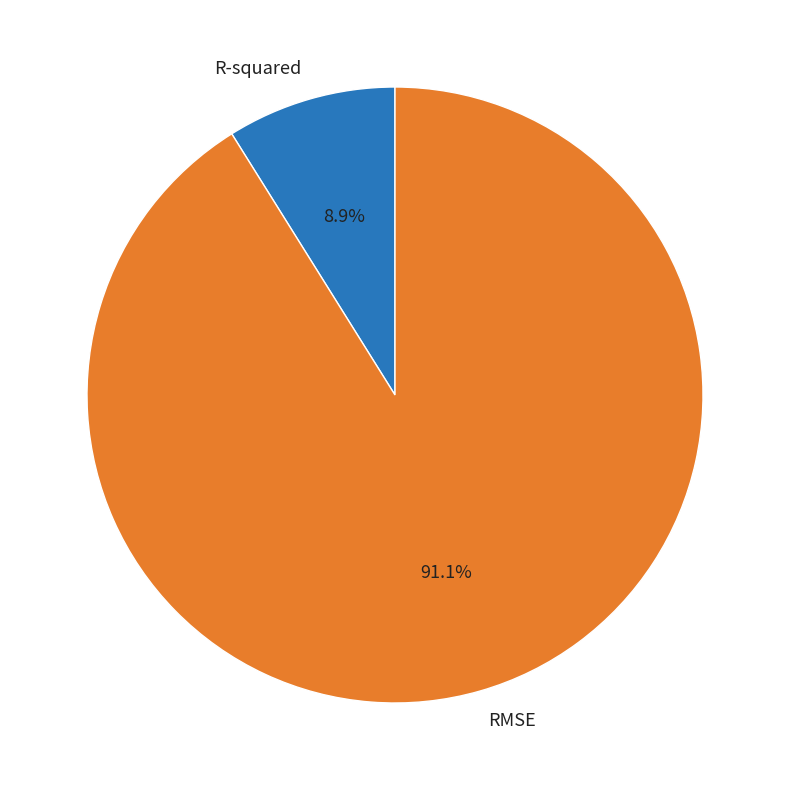

To the nearest percent, what is the difference between the largest and smallest slice percentages?

82%